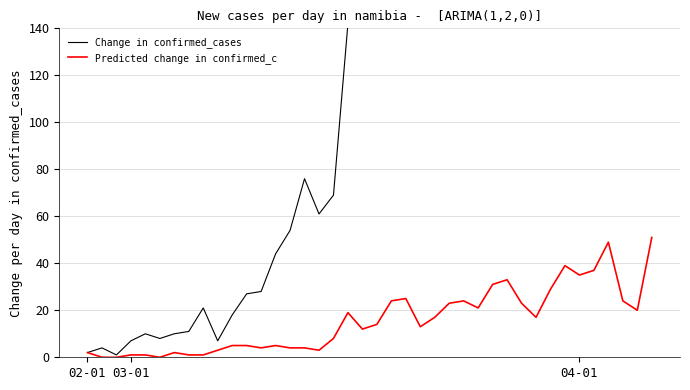

The value of Predicted change in confirmed_c at 03-01 is 0. True or false?

True